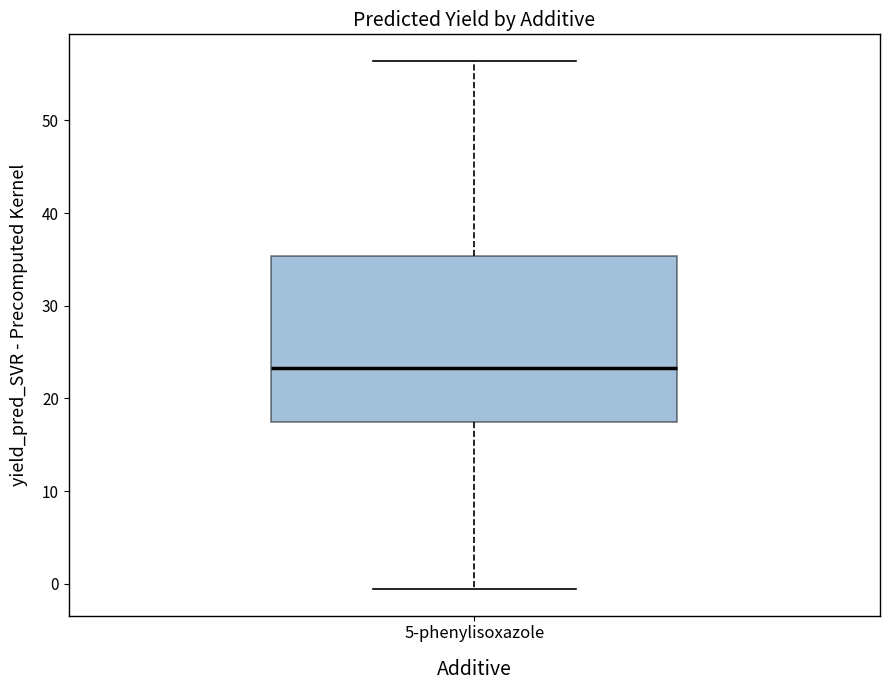

Where does the median line of the box for 5-phenylisoxazole sit on the y-axis? The values are not printed on the chart, so give them approximately, as read against the axis.

23